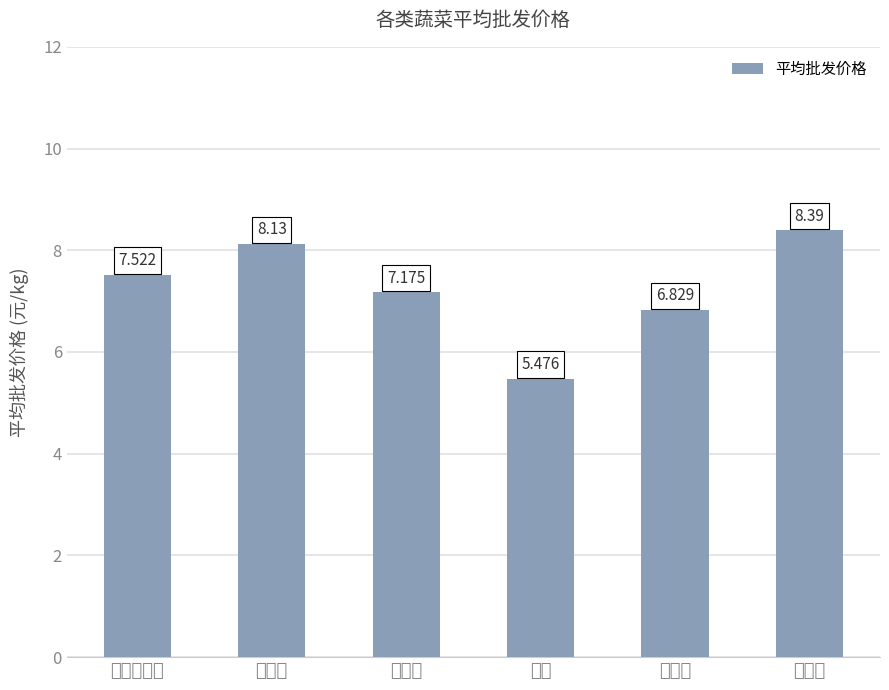

What is the label of the 1st bar from the right?

食用菌